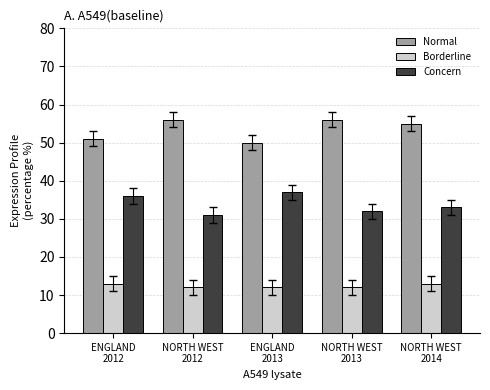

What is the difference between the maximum and minimum values in the Borderline series?

1